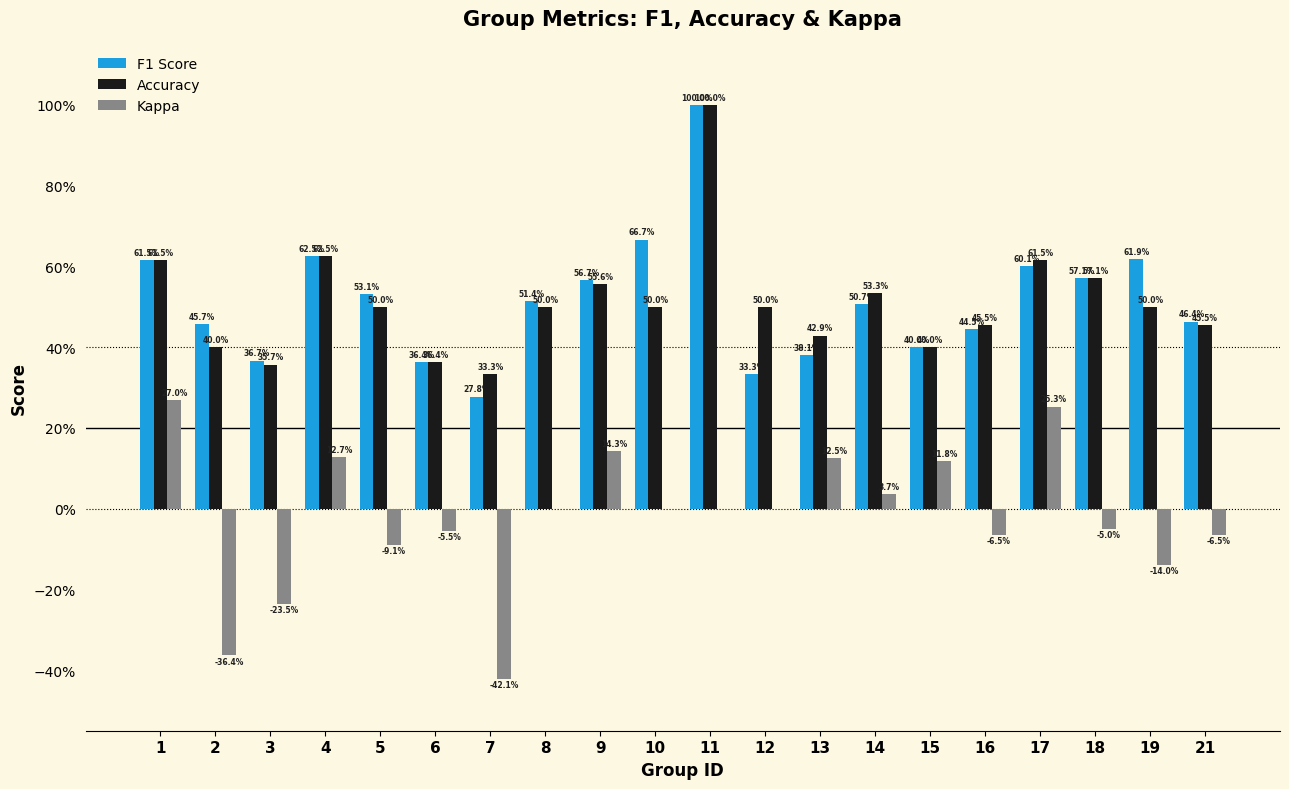

What are all the series names shown in the legend?

F1 Score, Accuracy, Kappa